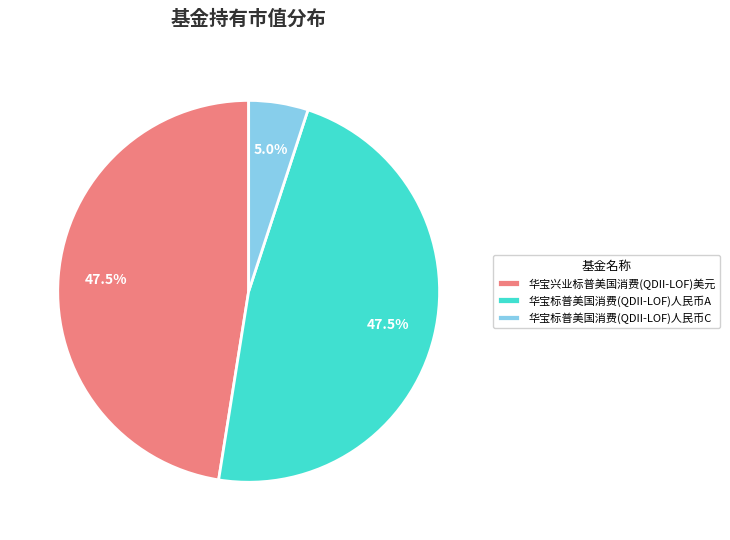

Combined, what portion of the pie is 华宝标普美国消费(QDII-LOF)人民币A and 华宝标普美国消费(QDII-LOF)人民币C?

52.5%